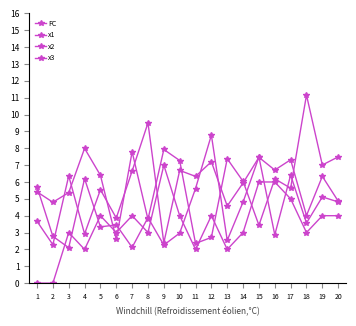

What is the sum of all x2 values?

118.7